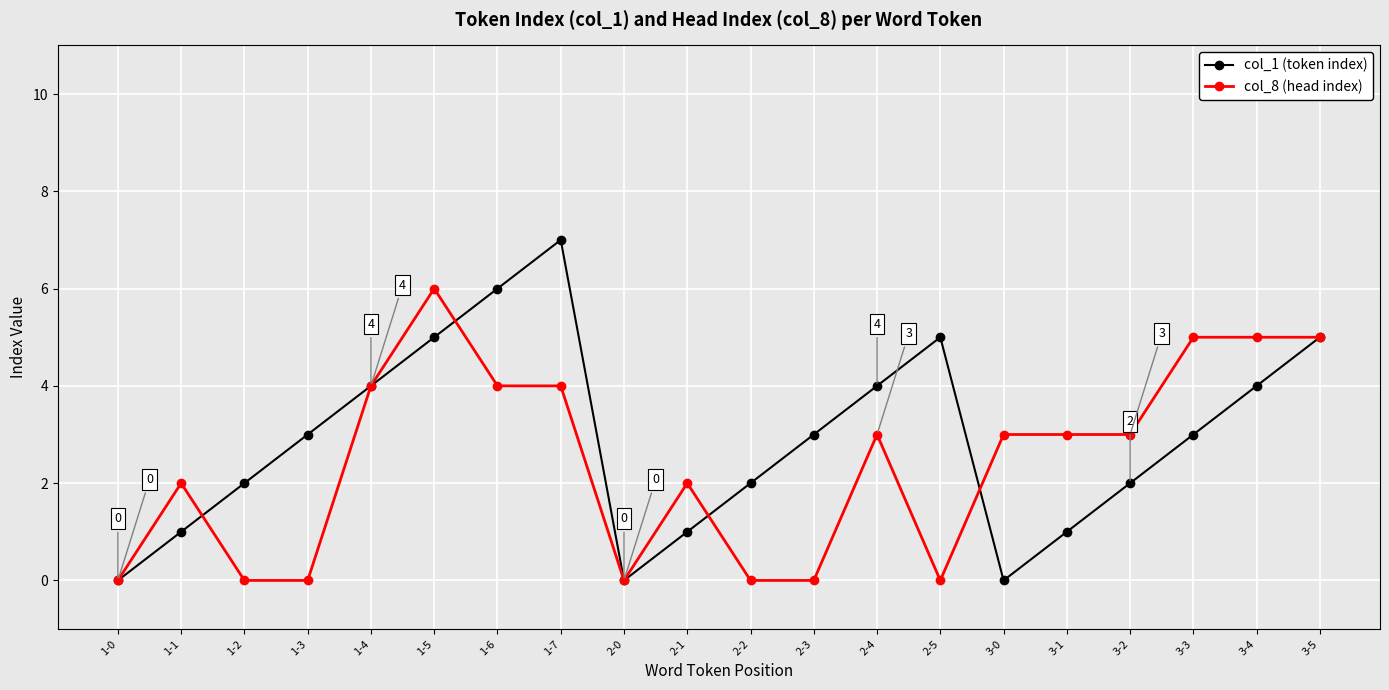

Which series has the widest spread of values?

col_1 (token index)